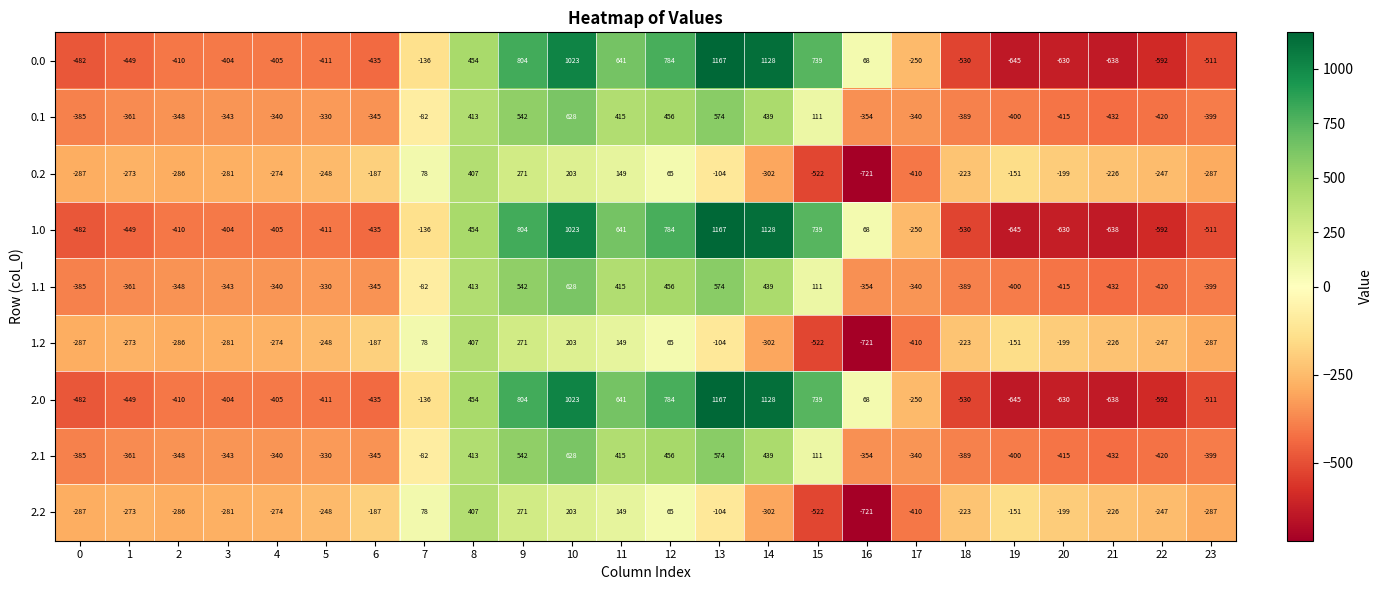

What is the sum of all 0.1 values?

-2105